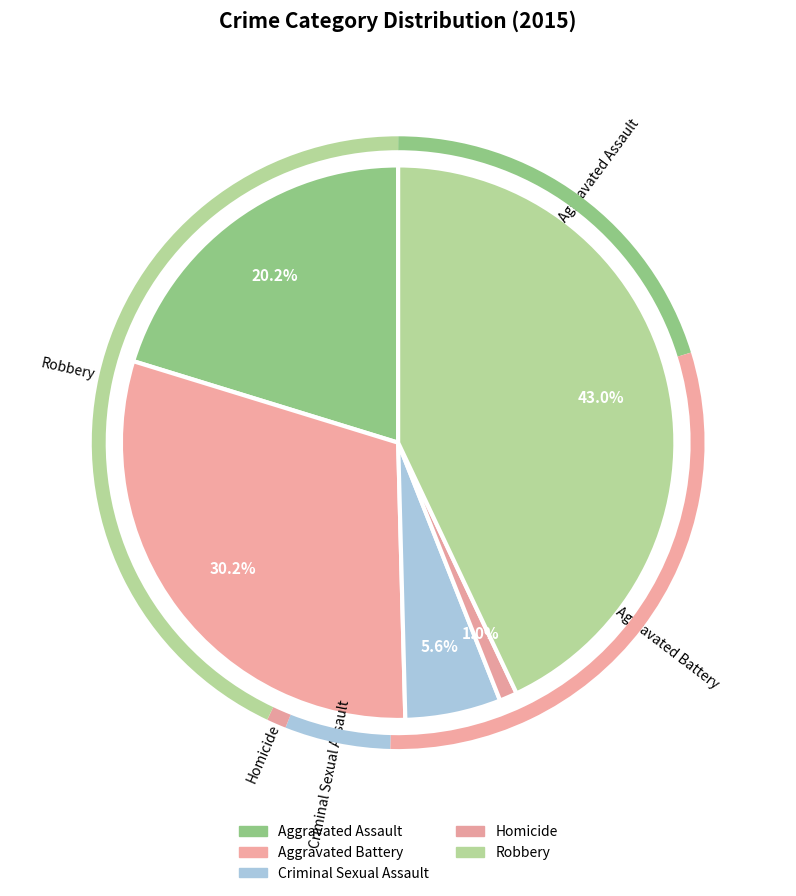

Which category has the smallest portion of the pie?

Homicide